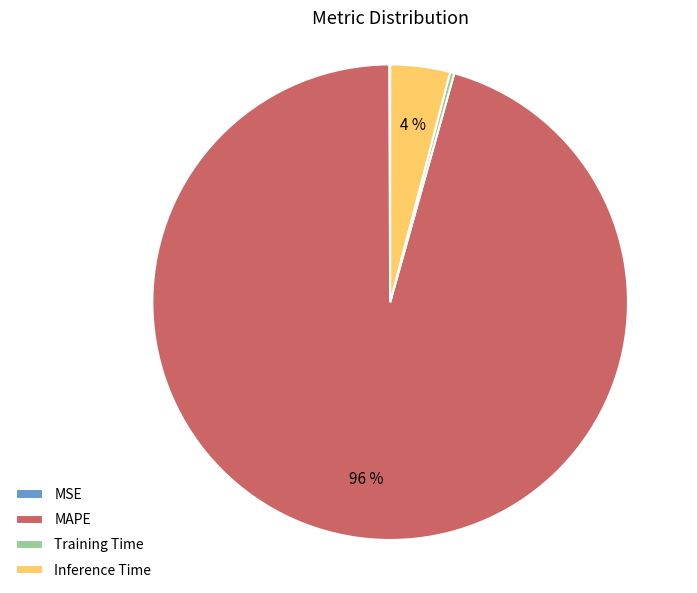

Is the sum of Inference Time and MAPE greater than half?

Yes